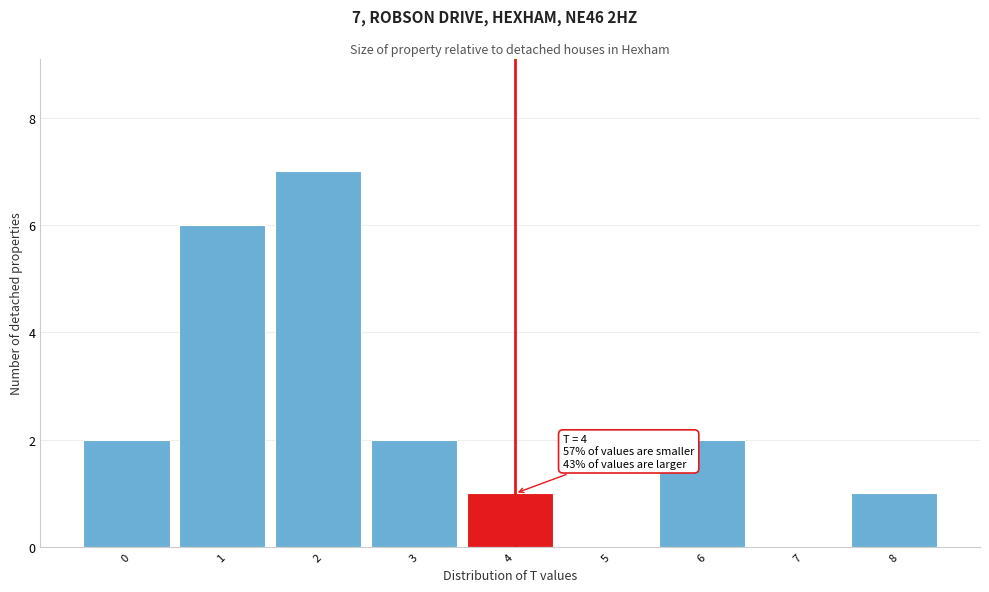

Reading left to right, list all the values displayed in this chart.

0=2	1=6	2=7	3=2	4=1	5=0	6=2	7=0	8=1